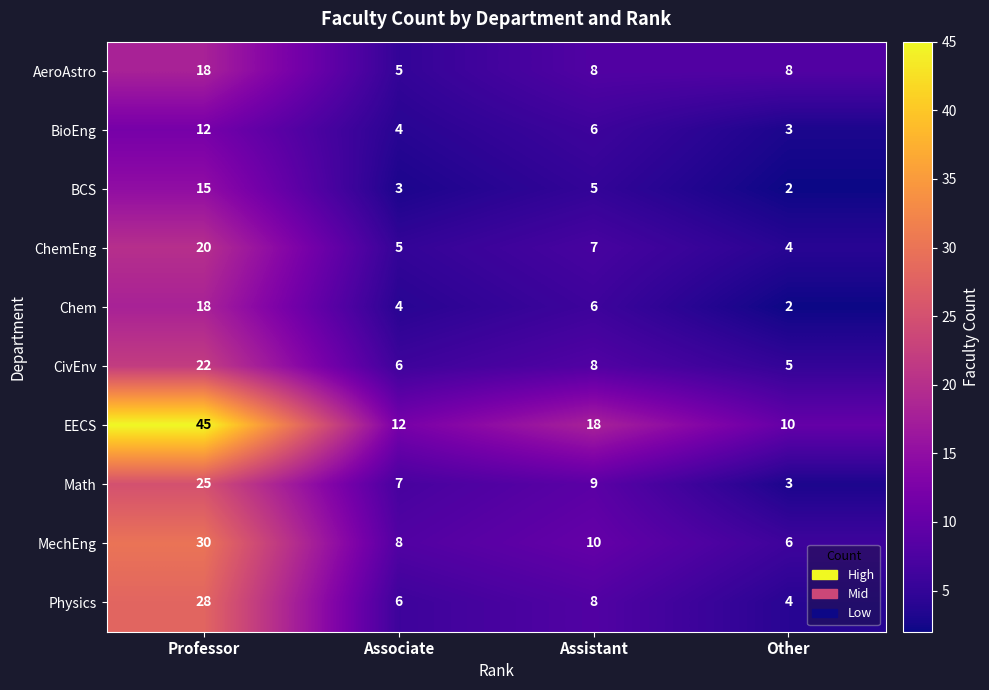

Which series has the largest total across all categories?

EECS